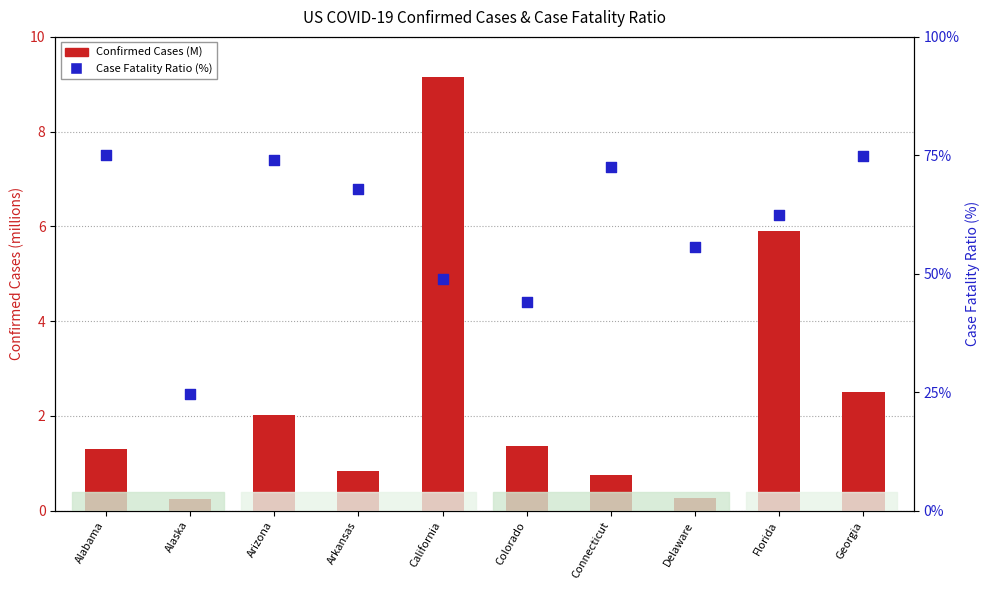

Is the value of Case Fatality Ratio (%) at California greater than the value of Confirmed Cases (M) at Colorado?

Yes